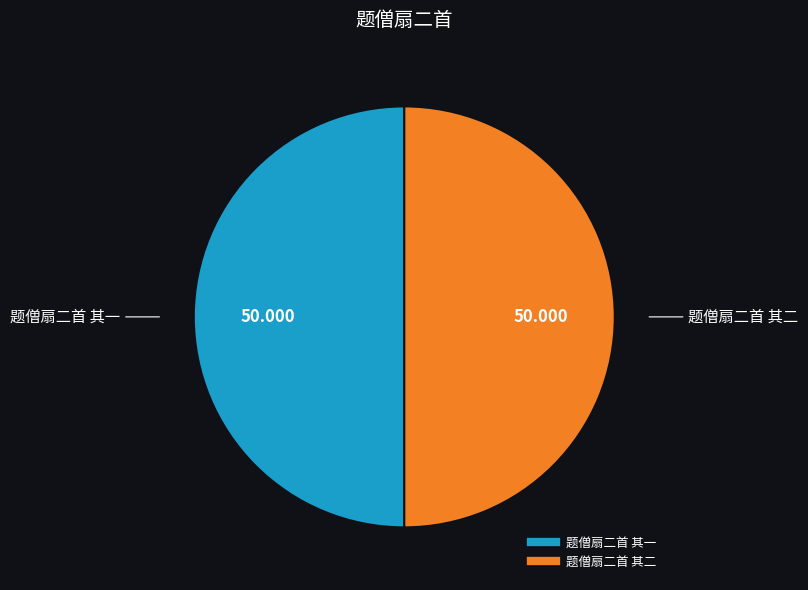

The 题僧扇二首 其二 slice represents 60% of the pie. True or false?

False